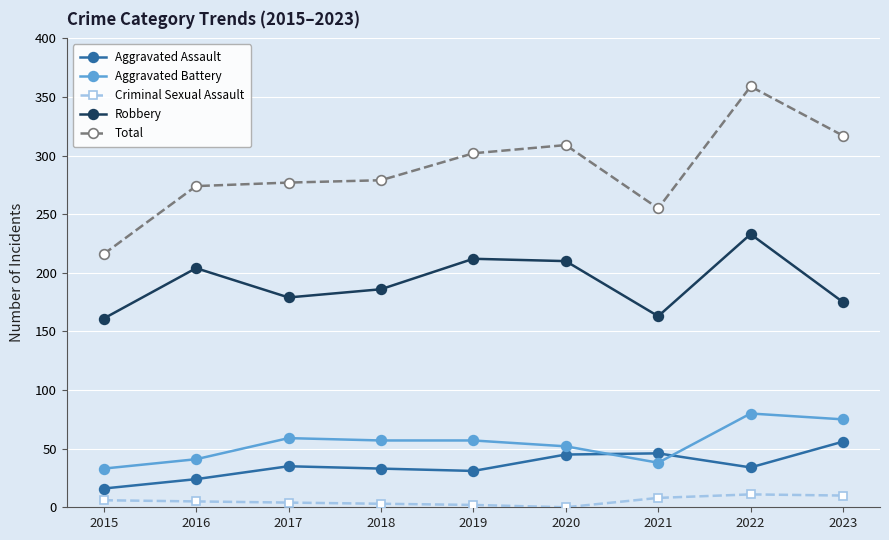

List the series in order of their peak value, lowest first.

Criminal Sexual Assault, Aggravated Assault, Aggravated Battery, Robbery, Total